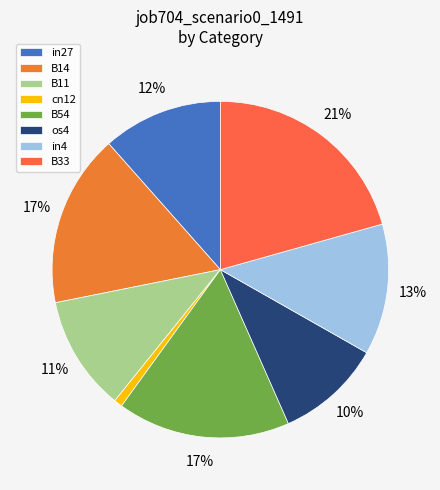

To the nearest percent, what is the difference between the largest and smallest slice percentages?

20%